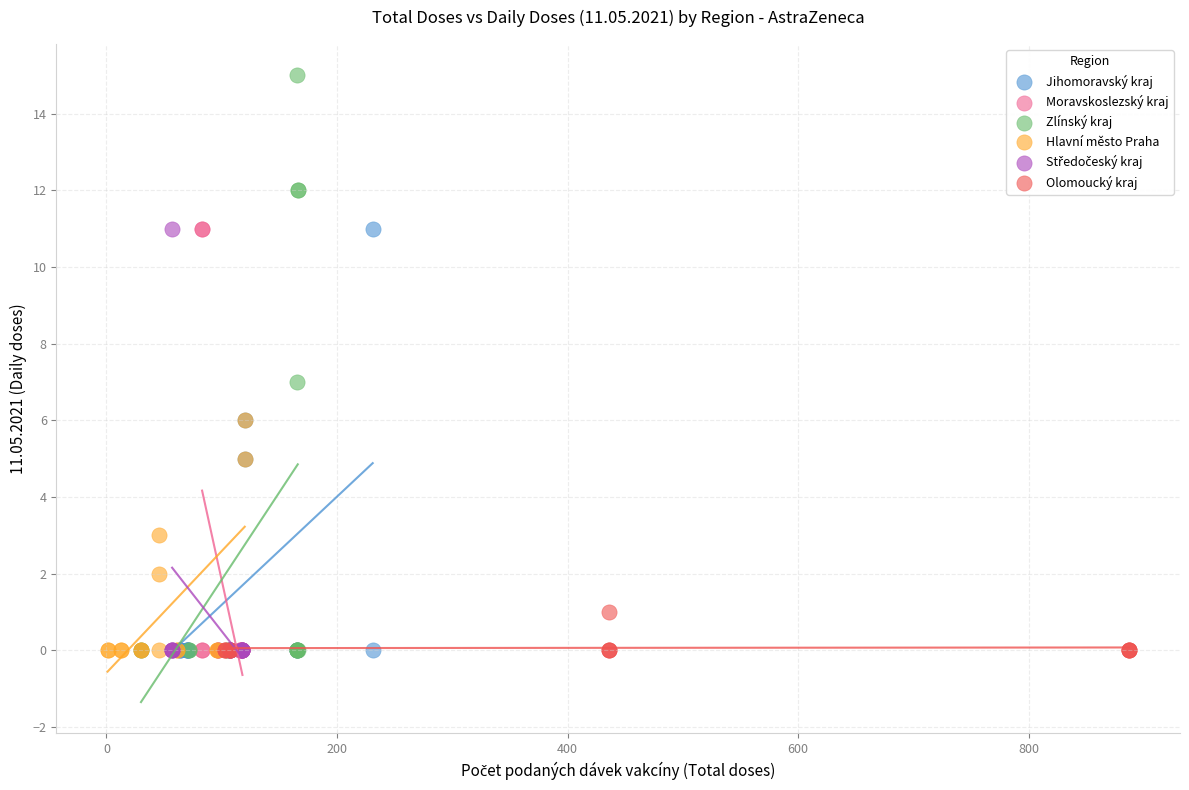

Which series contains the highest Y value?

Zlínský kraj